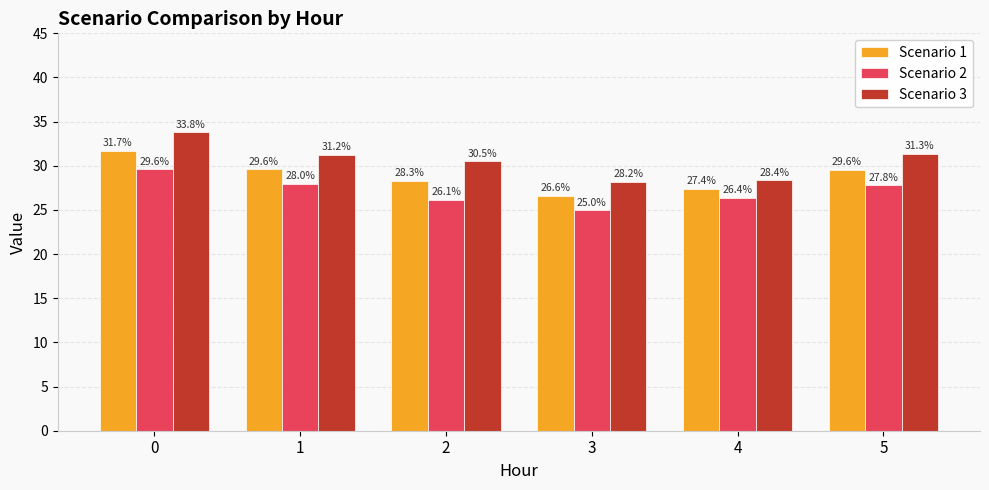

What are all the series names shown in the legend?

Scenario 1, Scenario 2, Scenario 3